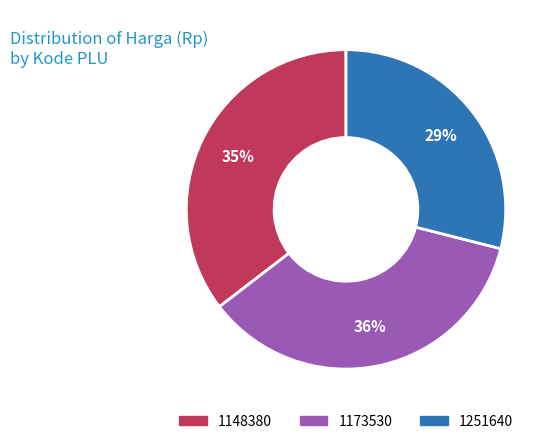

To the nearest percent, what portion does 1173530 represent?

36%